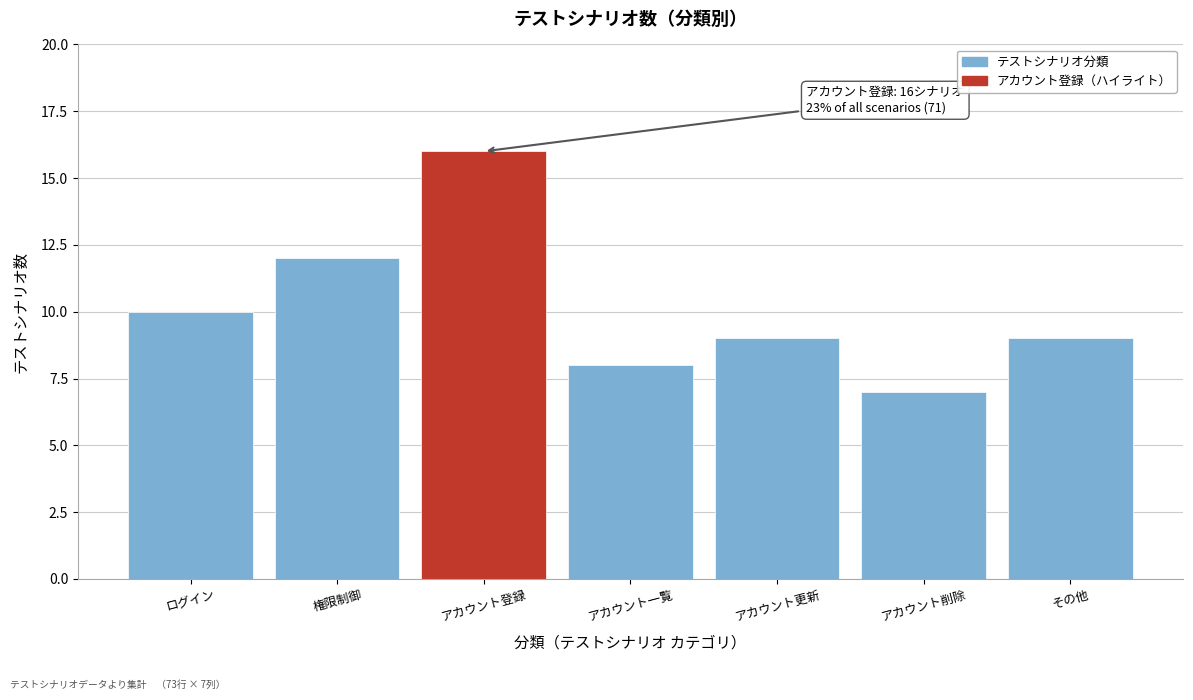

Reading right to left, what are all the values shown in this chart?

その他=9	アカウント削除=7	アカウント更新=9	アカウント一覧=8	アカウント登録=16	権限制御=12	ログイン=10